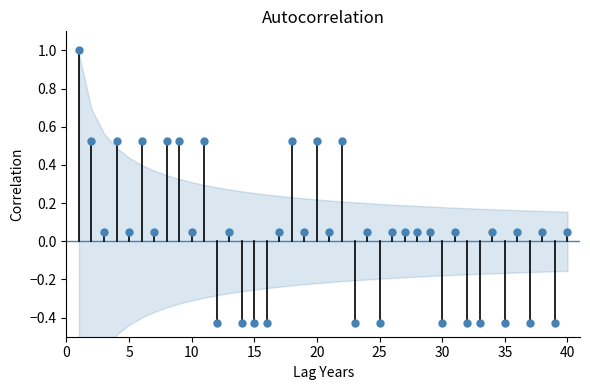

What is the range of X values (max minus min)?

39.0